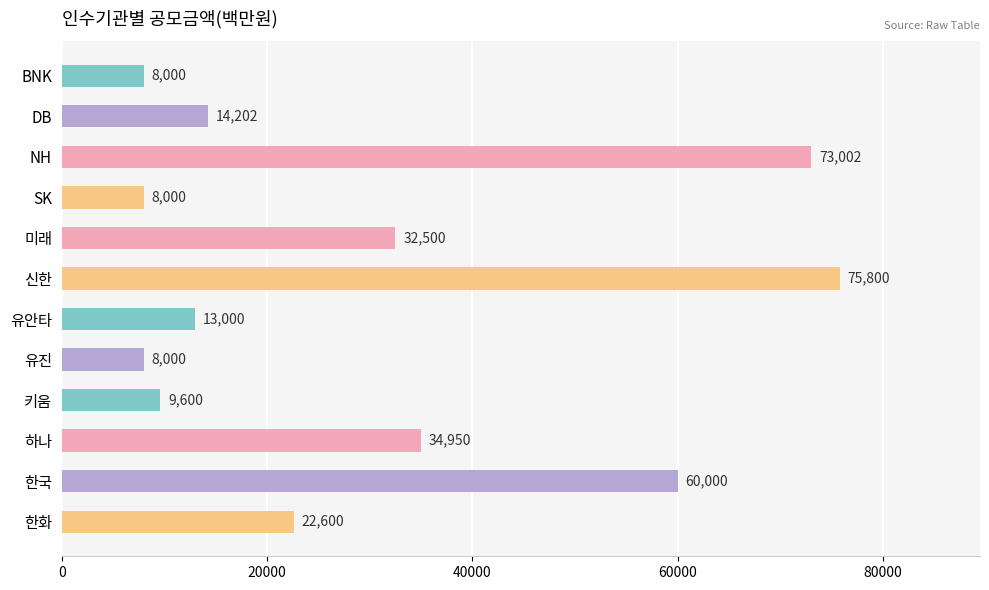

Read the value at NH, to the nearest 100.

73000